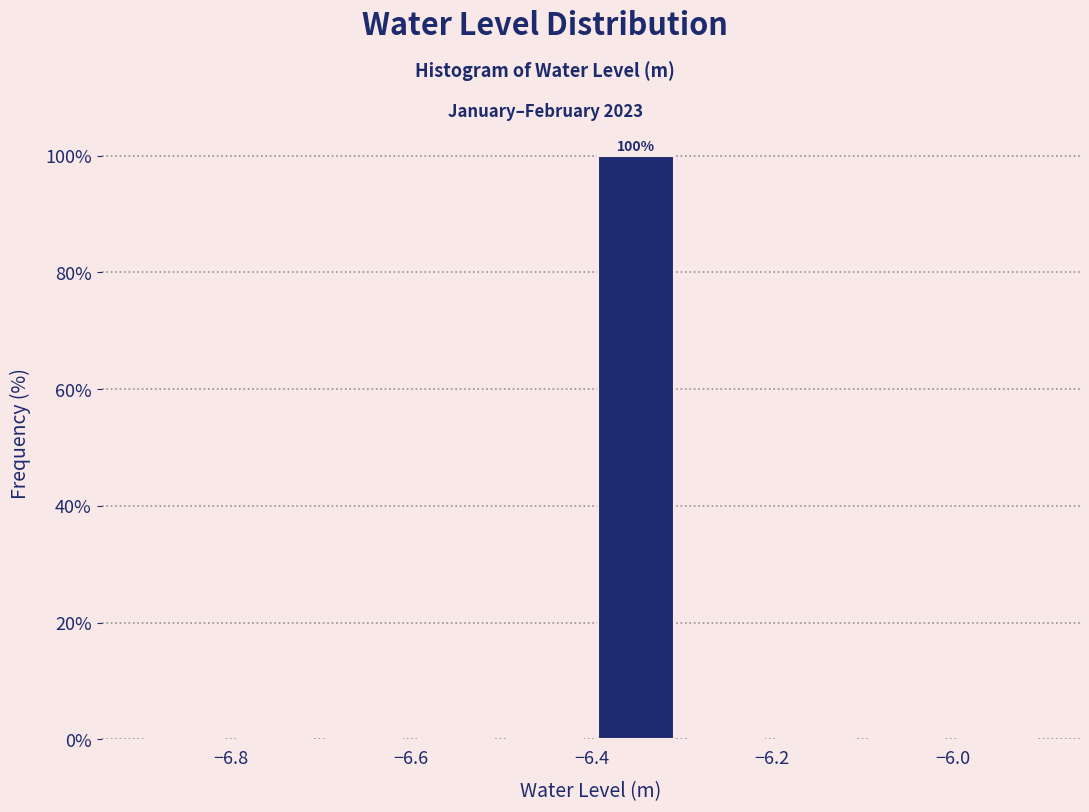

Over which range of the x-axis is the bar tallest?

-6.4 to -6.3